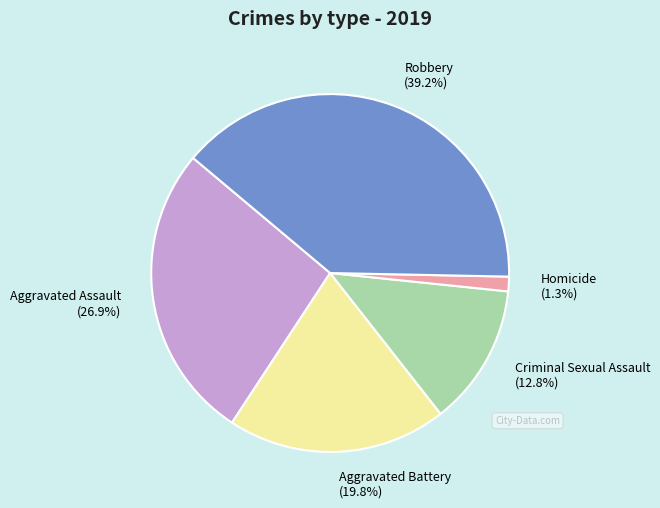

Is there a majority slice in this chart?

No